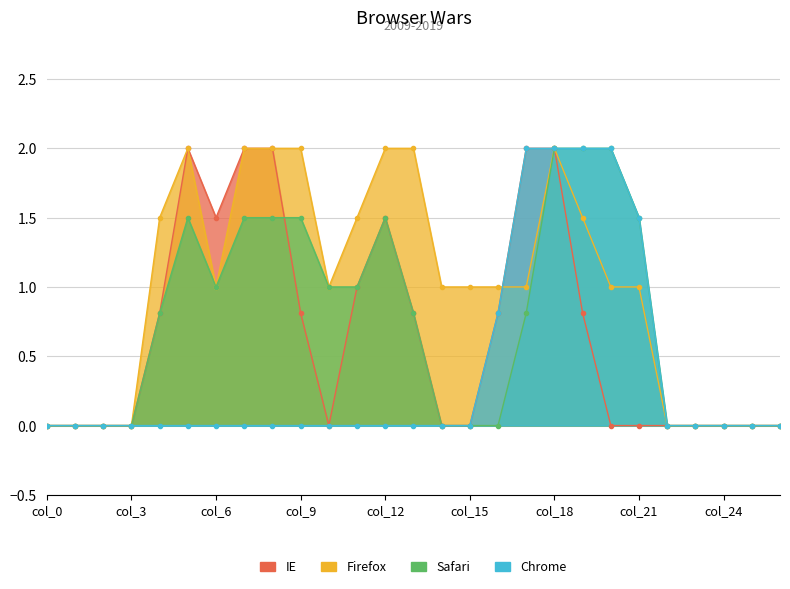

Reading left to right, transcribe all the data shown in this chart.

IE: col_0=0.0	col_1=0.0	col_2=0.0	col_3=0.0	col_4=0.8	col_5=2.0	col_6=1.5	col_7=2.0	col_8=2.0	col_9=0.8	col_10=0.0	col_11=1.0	col_12=1.5	col_13=0.8	col_14=0.0	col_15=0.0	col_16=0.8	col_17=2.0	col_18=2.0	col_19=0.8	col_20=0.0	col_21=0.0	col_22=0.0	col_23=0.0	col_24=0.0	col_25=0.0	col_26=0.0
Firefox: col_0=0.0	col_1=0.0	col_2=0.0	col_3=0.0	col_4=1.5	col_5=2.0	col_6=1.0	col_7=2.0	col_8=2.0	col_9=2.0	col_10=1.0	col_11=1.5	col_12=2.0	col_13=2.0	col_14=1.0	col_15=1.0	col_16=1.0	col_17=1.0	col_18=2.0	col_19=1.5	col_20=1.0	col_21=1.0	col_22=0.0	col_23=0.0	col_24=0.0	col_25=0.0	col_26=0.0
Safari: col_0=0.0	col_1=0.0	col_2=0.0	col_3=0.0	col_4=0.8	col_5=1.5	col_6=1.0	col_7=1.5	col_8=1.5	col_9=1.5	col_10=1.0	col_11=1.0	col_12=1.5	col_13=0.8	col_14=0.0	col_15=0.0	col_16=0.0	col_17=0.8	col_18=2.0	col_19=2.0	col_20=2.0	col_21=1.5	col_22=0.0	col_23=0.0	col_24=0.0	col_25=0.0	col_26=0.0
Chrome: col_0=0.0	col_1=0.0	col_2=0.0	col_3=0.0	col_4=0.0	col_5=0.0	col_6=0.0	col_7=0.0	col_8=0.0	col_9=0.0	col_10=0.0	col_11=0.0	col_12=0.0	col_13=0.0	col_14=0.0	col_15=0.0	col_16=0.8	col_17=2.0	col_18=2.0	col_19=2.0	col_20=2.0	col_21=1.5	col_22=0.0	col_23=0.0	col_24=0.0	col_25=0.0	col_26=0.0